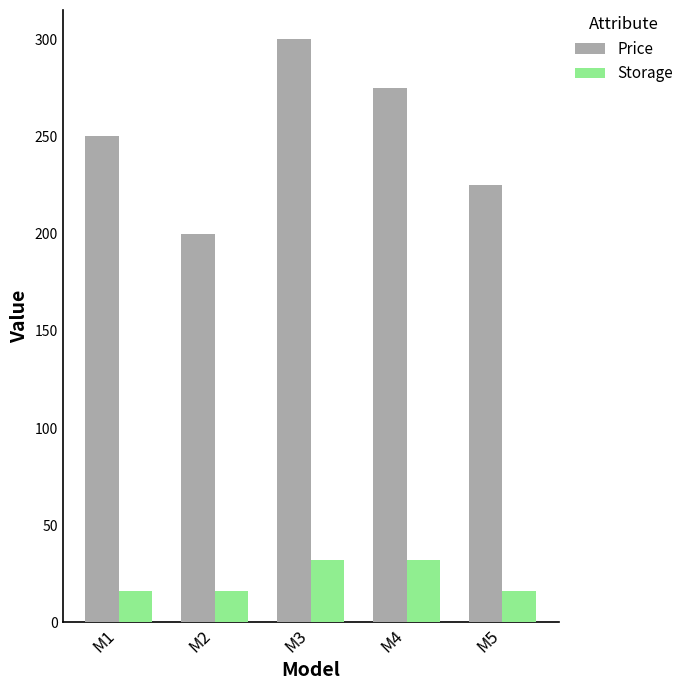

Which category has the highest value in the Price series?

M3